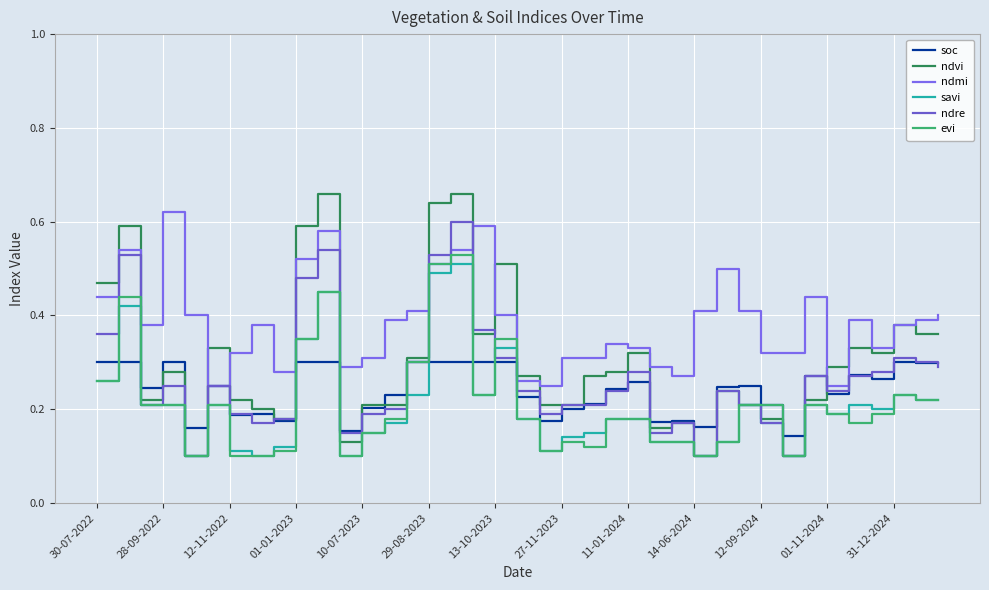

What is the smallest value displayed?

0.1